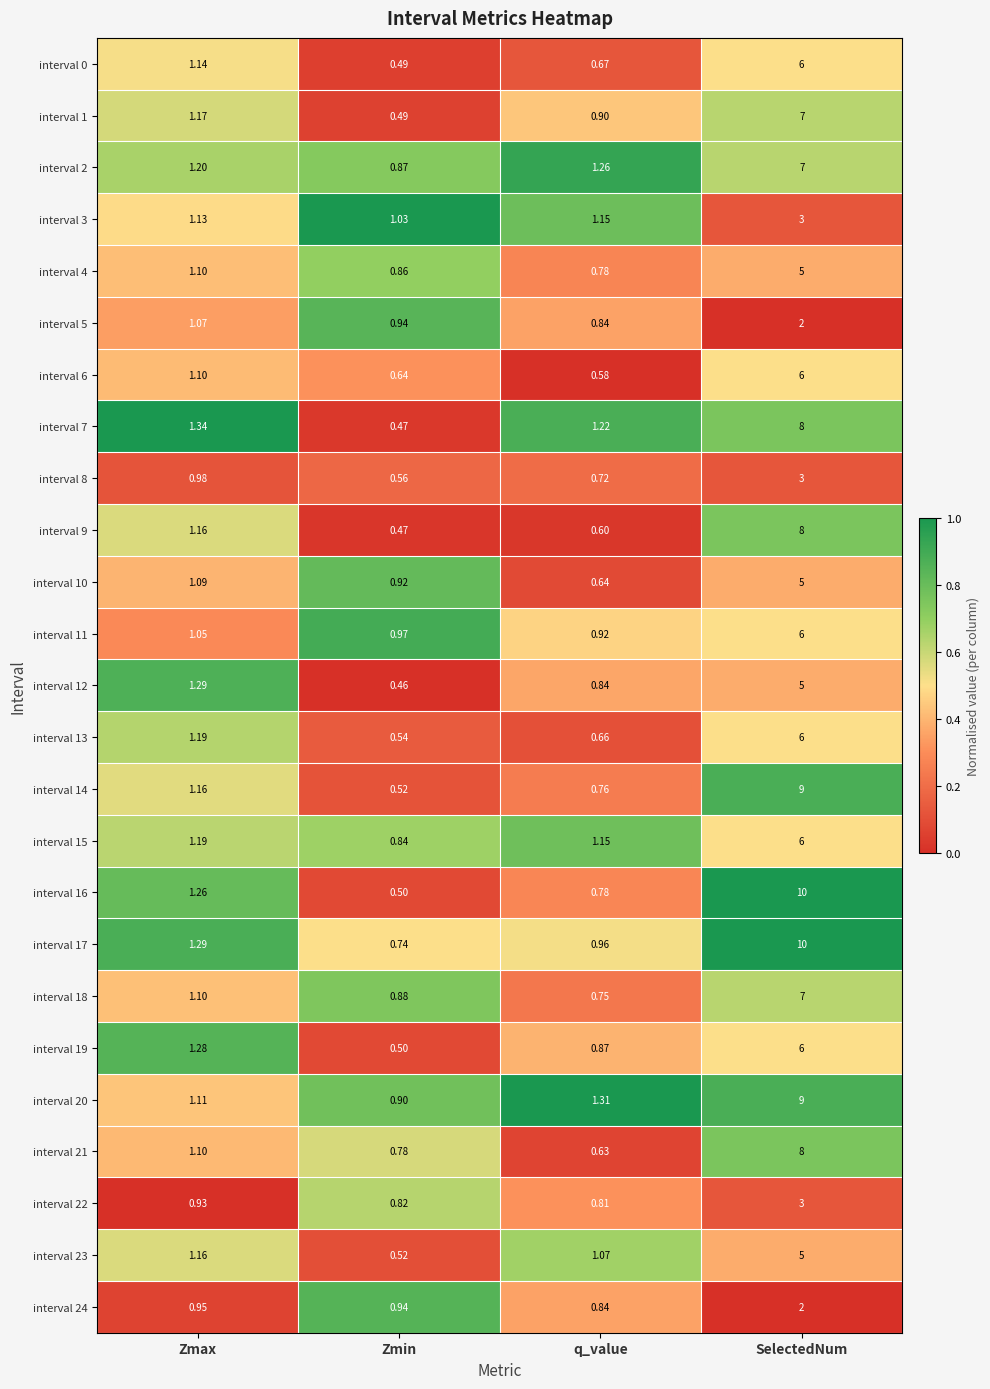

Is the value of interval 20 at Zmax greater than the value of interval 17 at q_value?

Yes